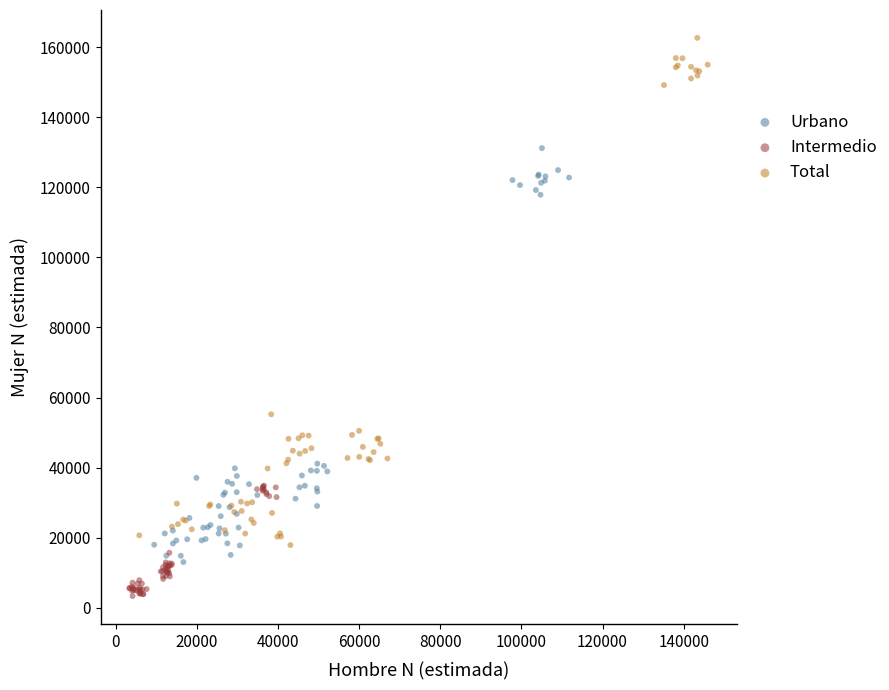

Which series reaches the maximum Y coordinate?

Total